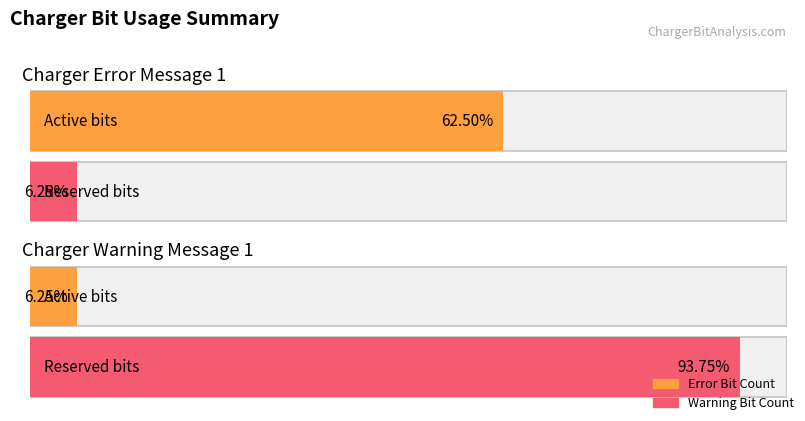

What is the difference between the maximum and minimum values in the Error Bit Count series?

9